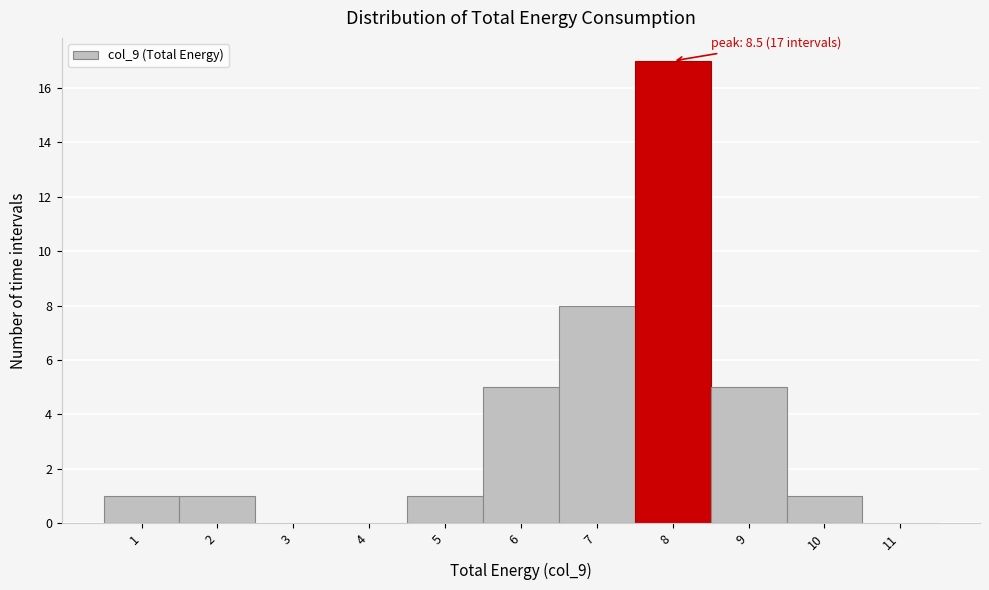

Reading left to right, list all the values displayed in this chart.

1=1	2=1	3=0	4=0	5=1	6=5	7=8	8=17	9=5	10=1	11=0